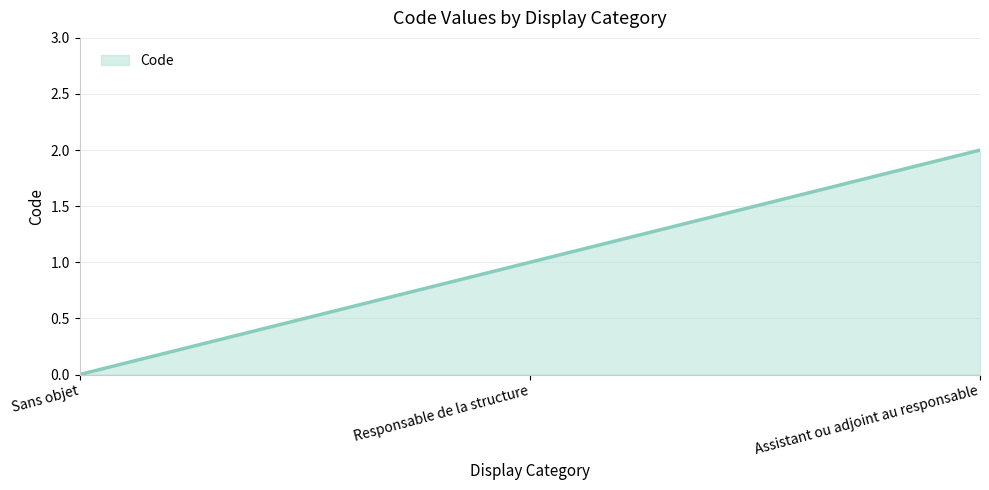

How many lines are shown in the chart?

1